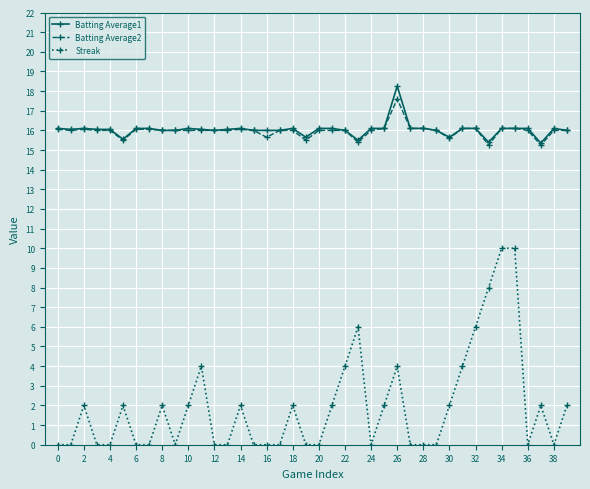

True or false: Batting Average1 and Streak cross at least once.

False